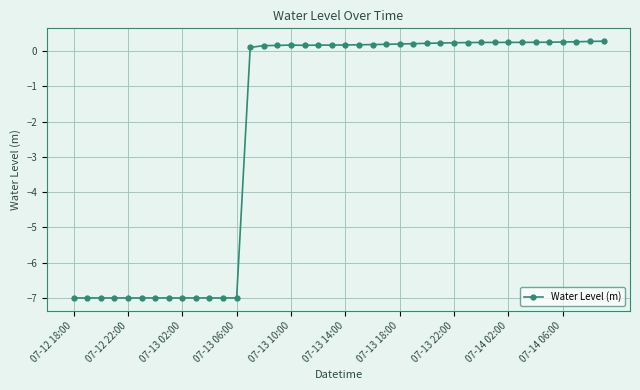

What is the value of the 18th point from the left?

0.2